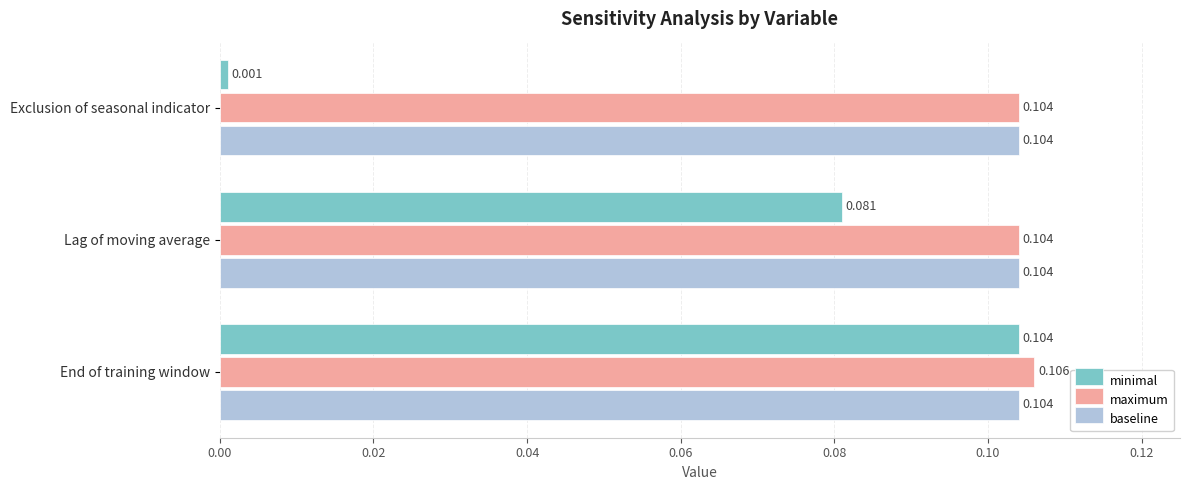

Which category has the highest value in the minimal series?

End of training window